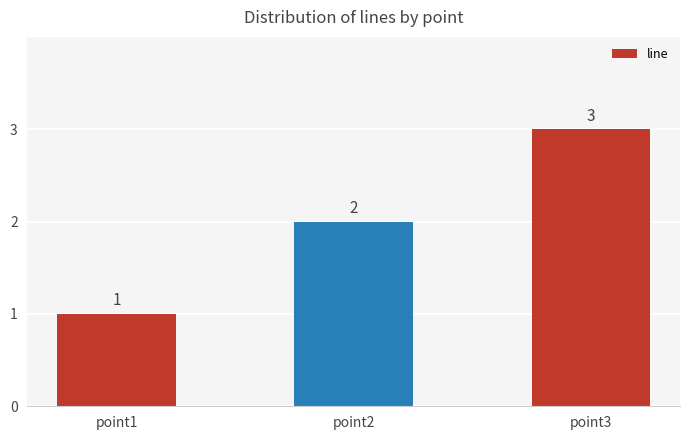

True or false: the data shows 1 at point2.

False